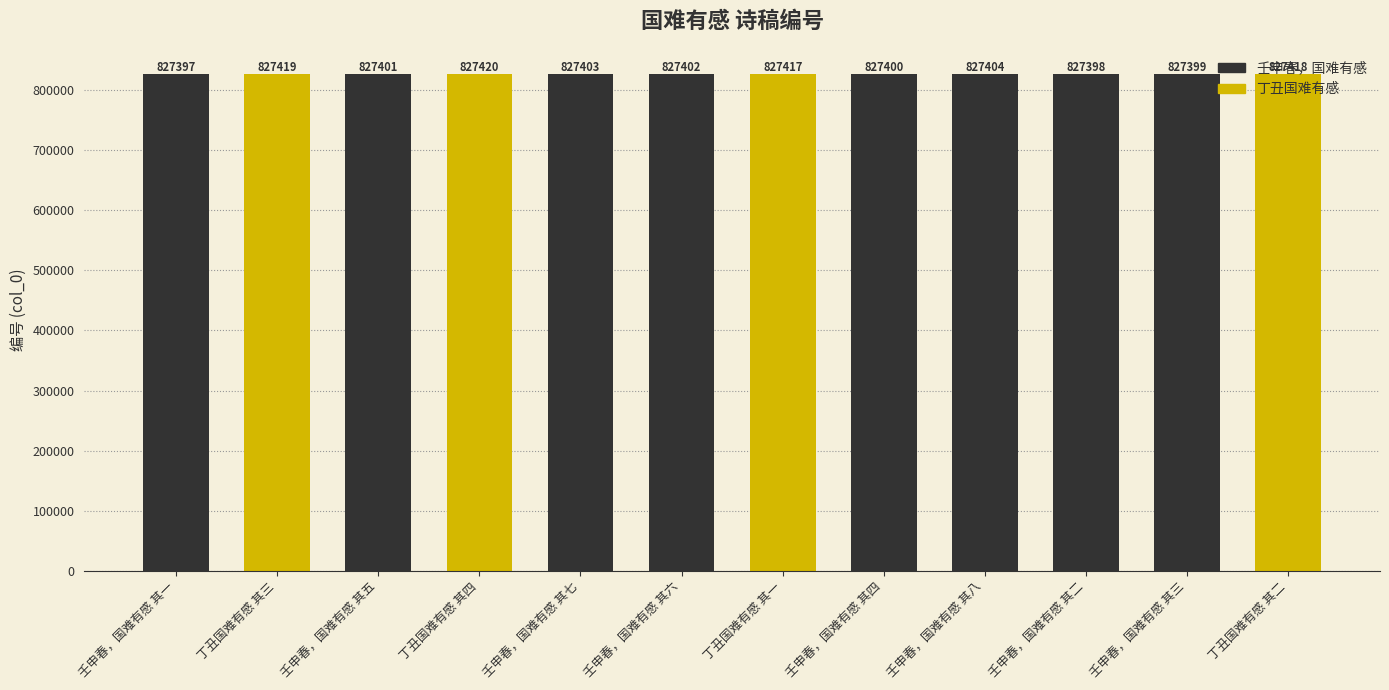

Between 丁丑国难有感 其二 and 壬申春，国难有感 其三, which is larger?

丁丑国难有感 其二